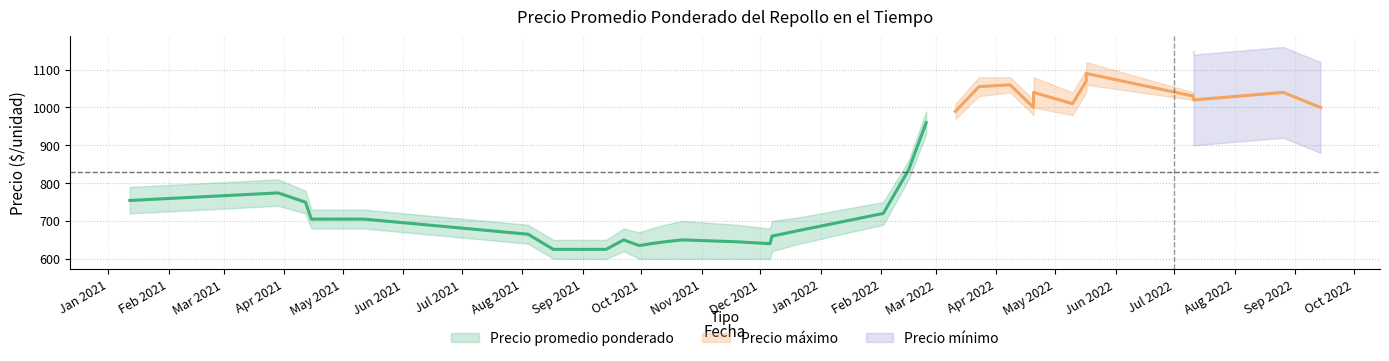

True or false: Precio promedio ponderado has more than 0 points higher than both neighbors.

True